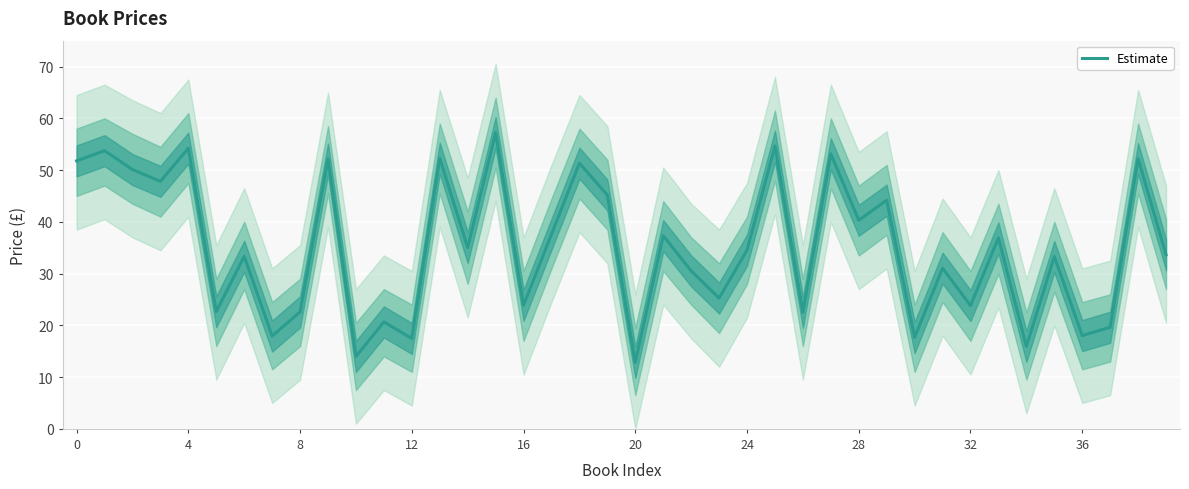

What is the lowest value of the Estimate series?

12.8